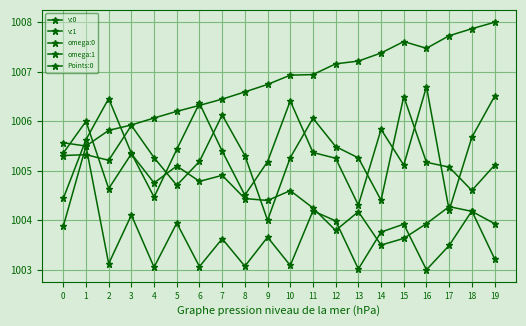

How many lines are shown in the chart?

5